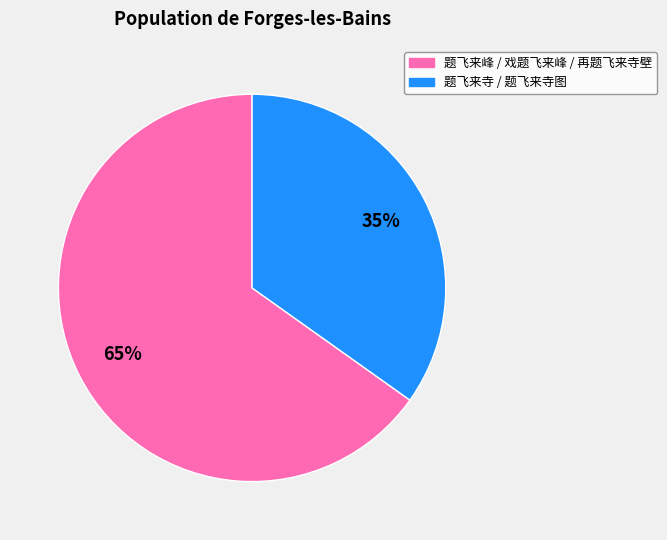

To the nearest percent, what is the average slice percentage?

50%